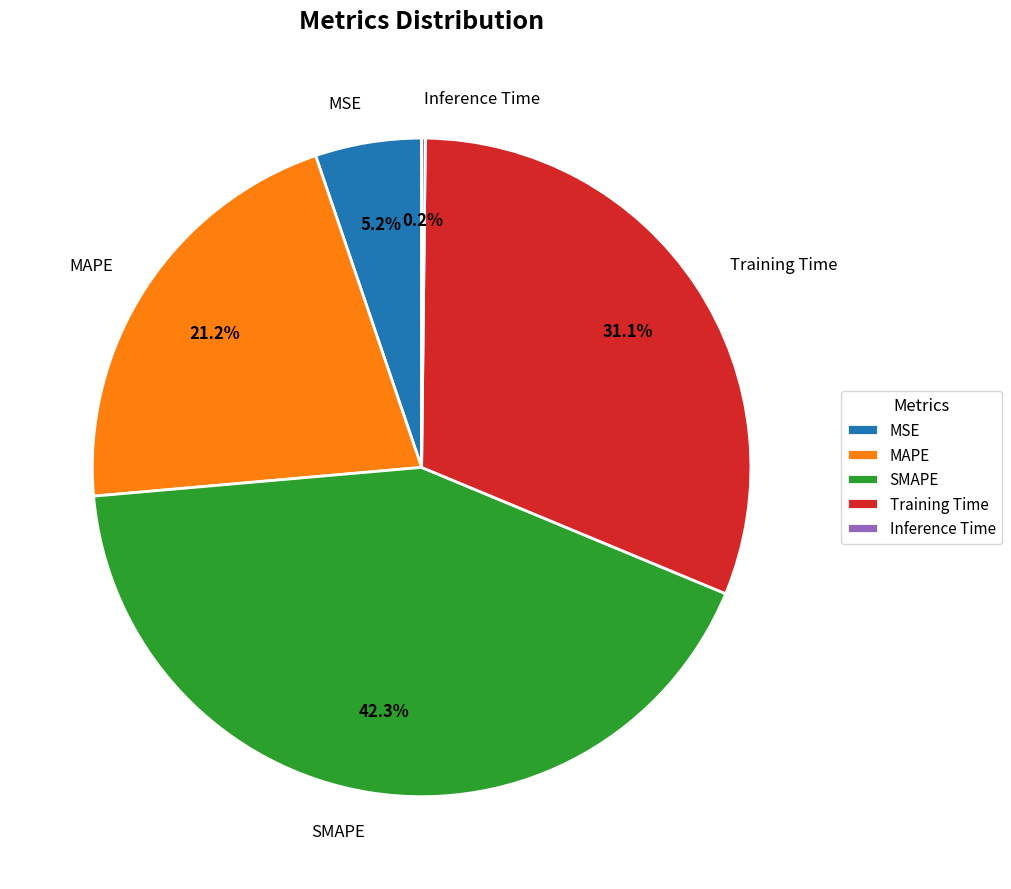

To the nearest percent, what is the average slice percentage?

20%